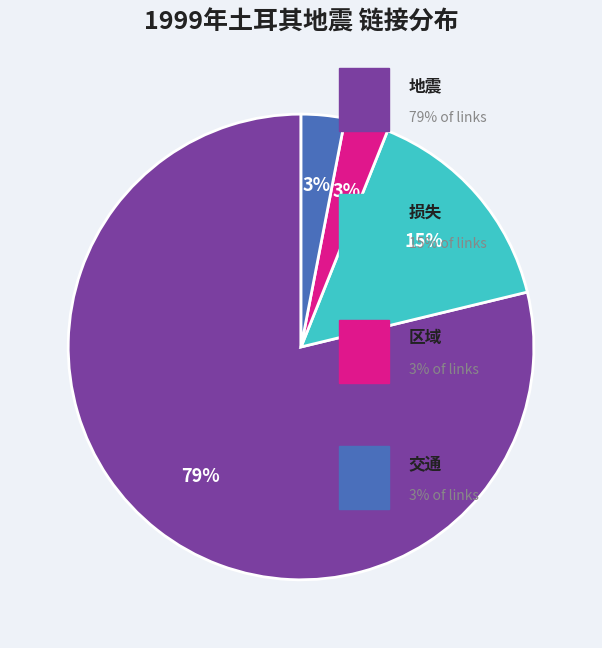

Is there any slice that represents more than half of the pie?

Yes